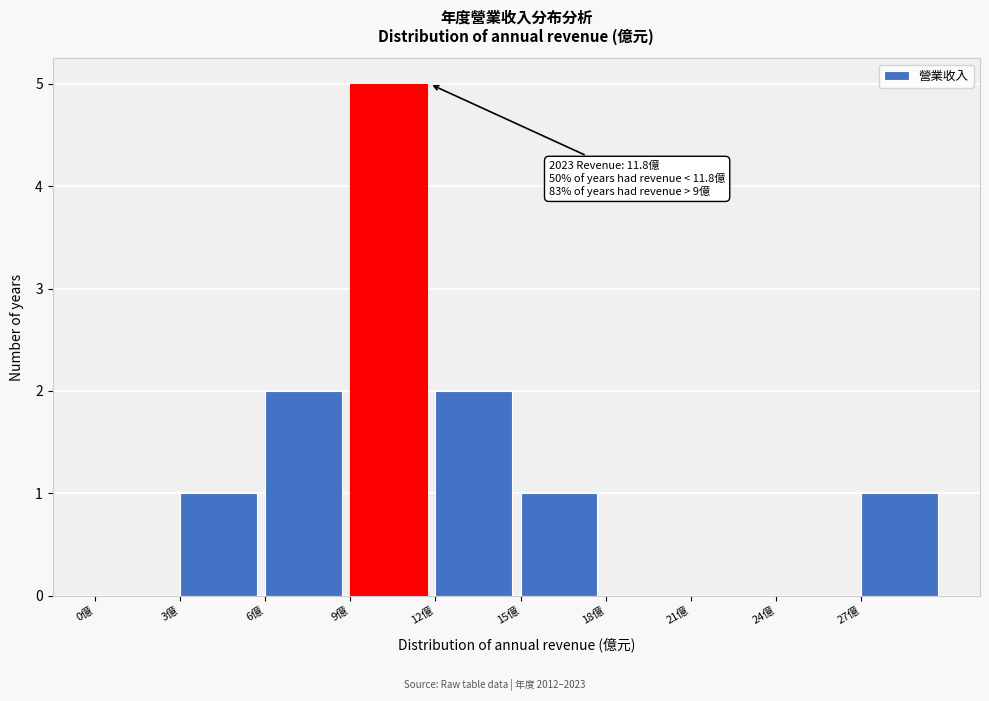

Over which range of the x-axis is the bar tallest?

9 to 12